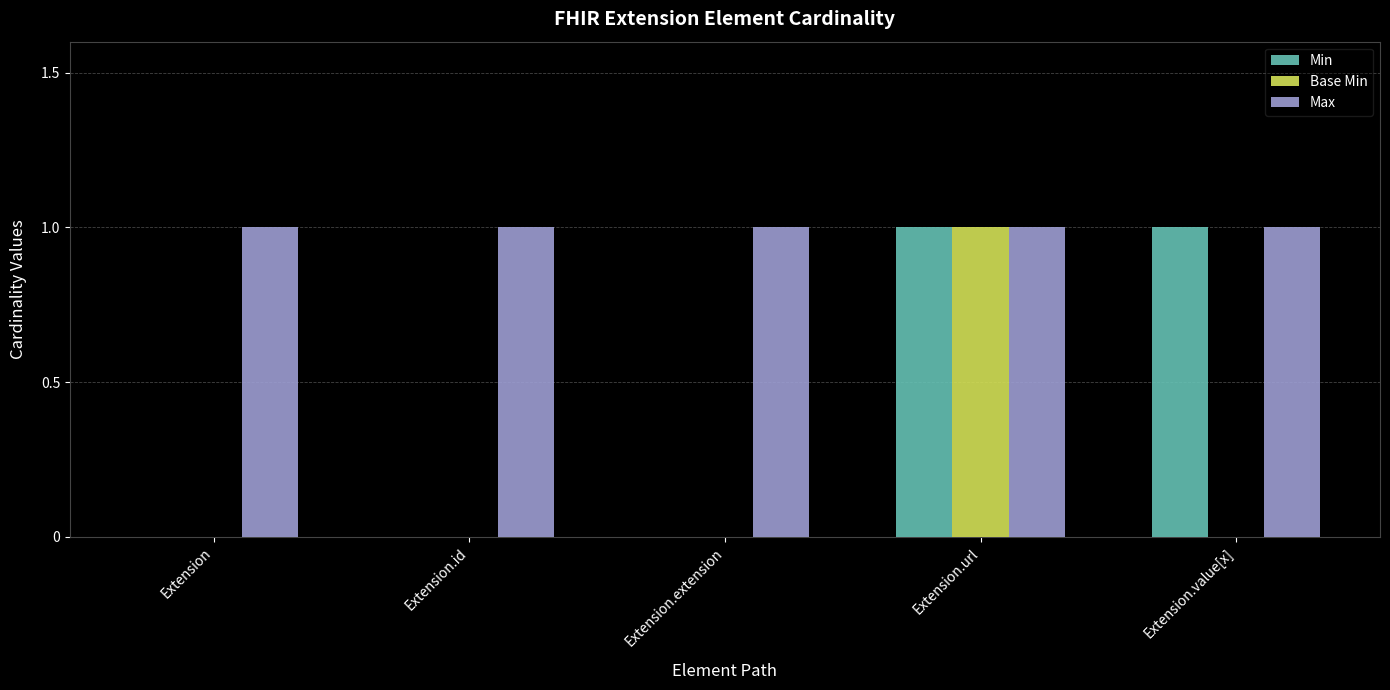

True or false: Max has a value of 1 at Extension.url.

True